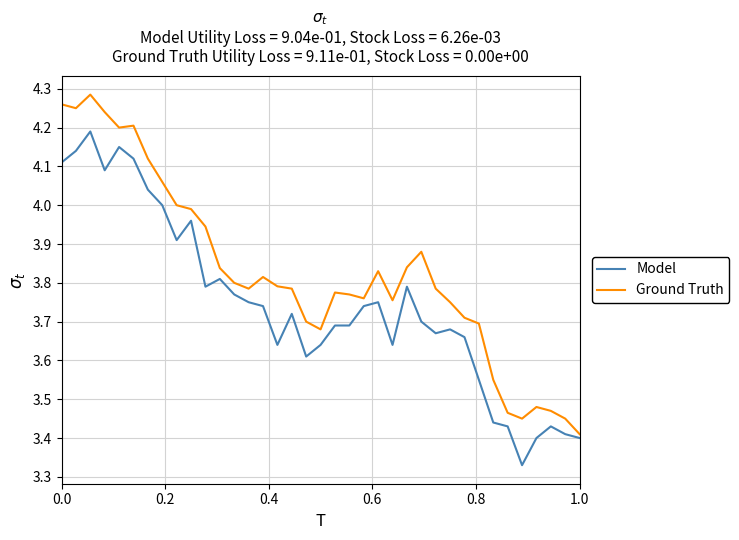

True or false: Ground Truth has more than 2 interior local peaks.

True